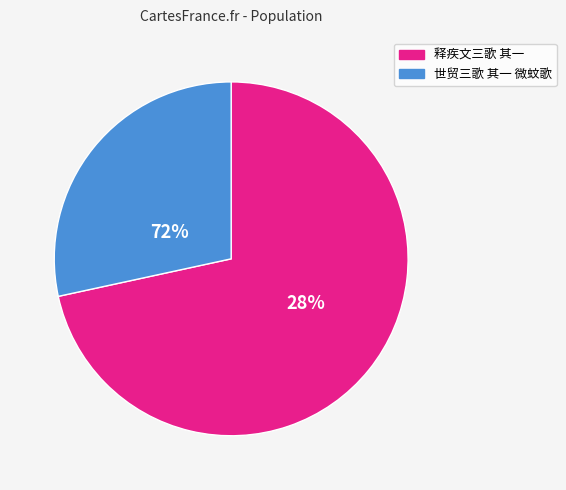

What is the change in value from 释疾文三歌 其一 to 世贸三歌 其一 微蚊歌?

-696321